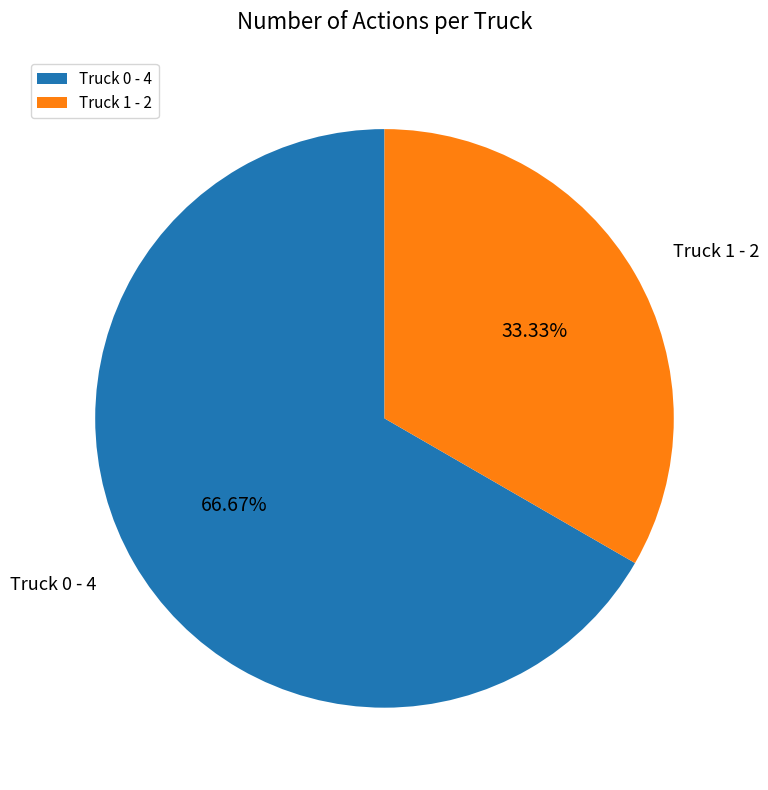

What percentage is NOT represented by Truck 0?

33.3%